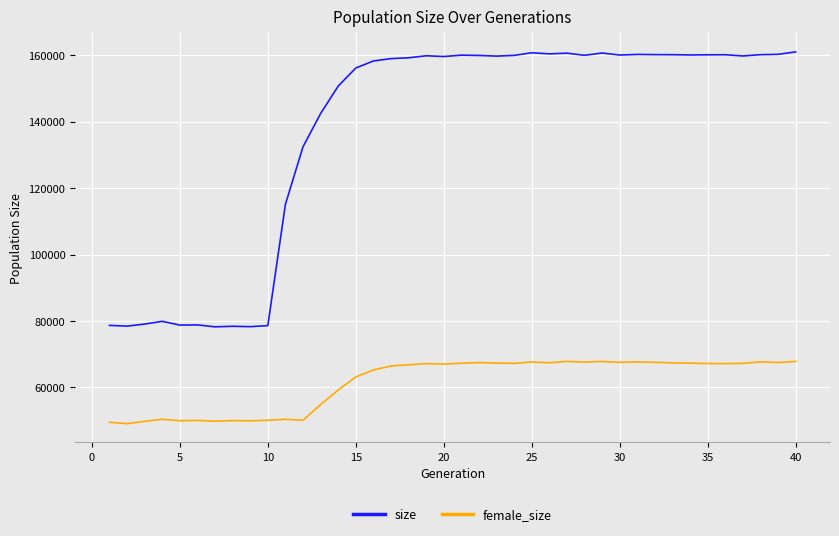

True or false: female_size and size intersect in this chart.

False